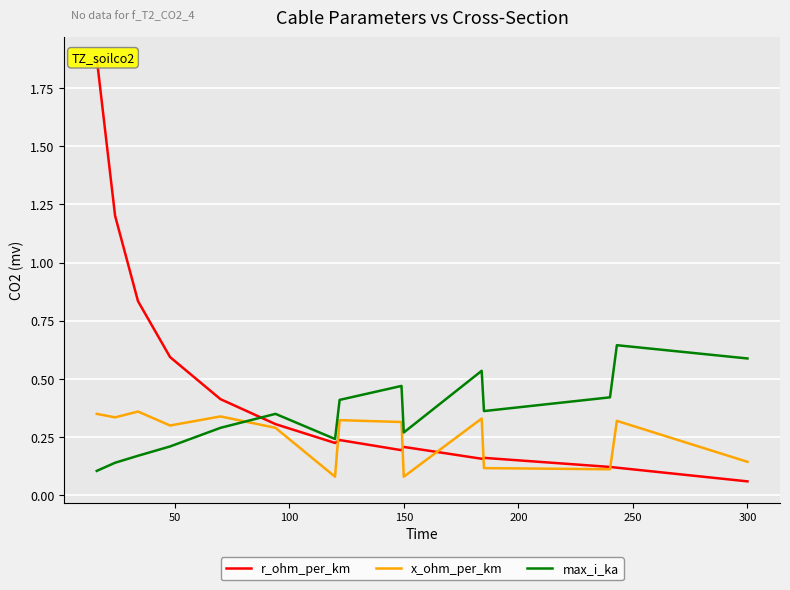

Count the number of data series in this chart.

3